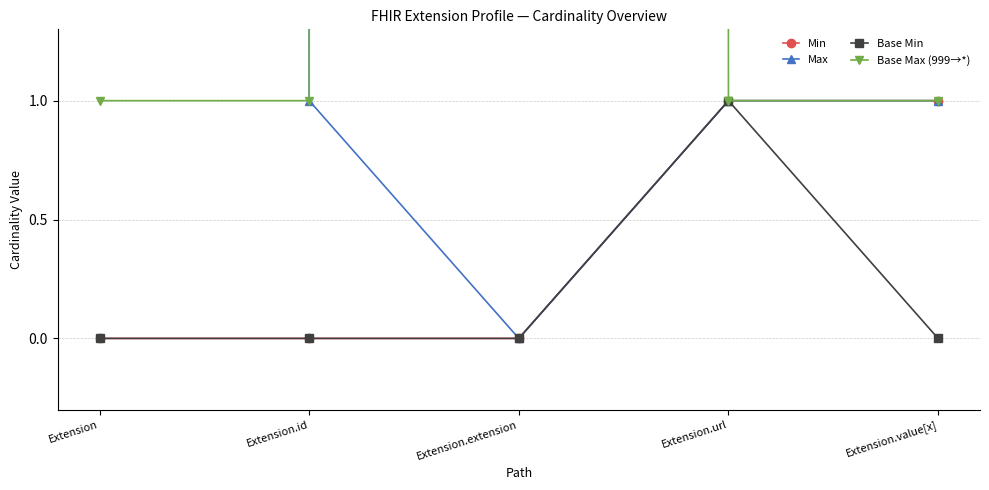

At Extension.extension, list the series in order from smallest to largest.

Min, Max, Base Min, Base Max (999→*)